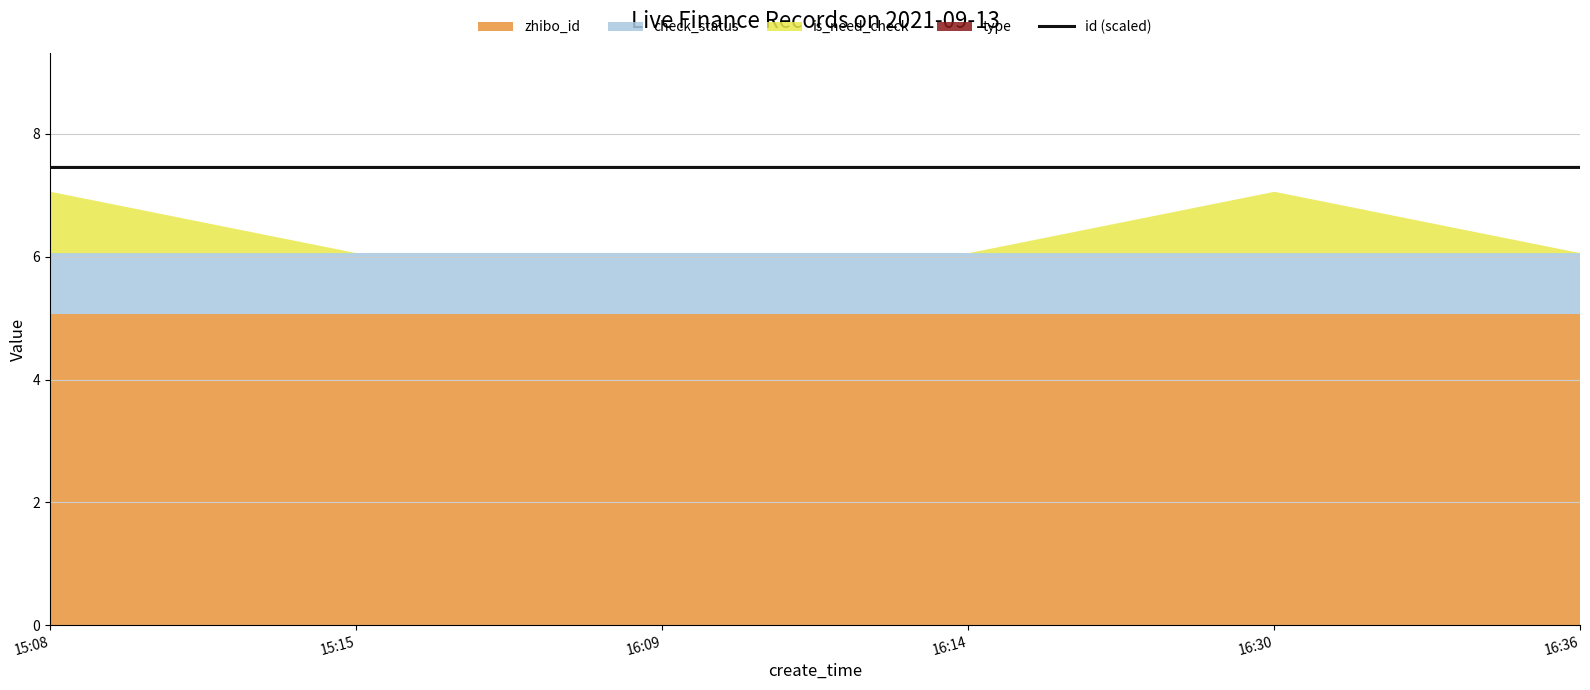

Reading left to right, transcribe all the data shown in this chart.

7.5	7.5	7.5	7.5	7.5	7.5